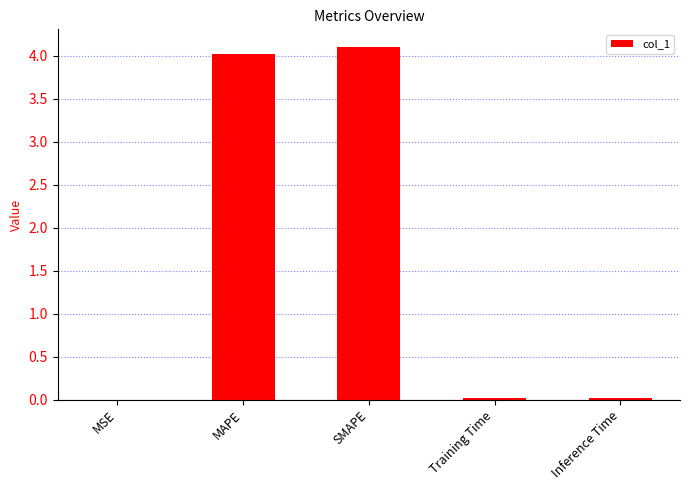

What is the greatest value displayed?

4.1